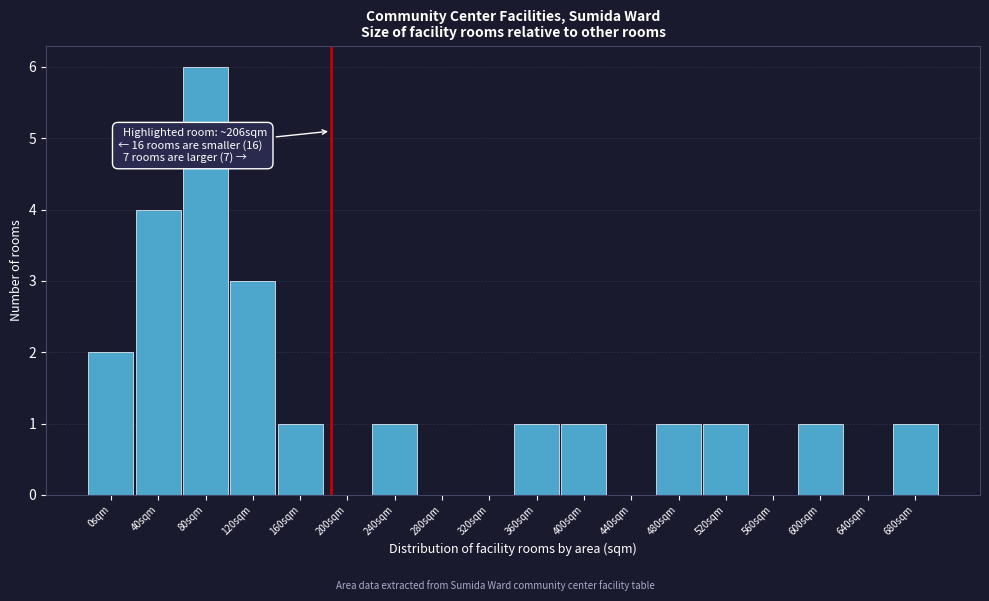

Reading left to right, extract all data points from this chart.

0sqm=2	40sqm=4	80sqm=6	120sqm=3	160sqm=1	200sqm=0	240sqm=1	280sqm=0	320sqm=0	360sqm=1	400sqm=1	440sqm=0	480sqm=1	520sqm=1	560sqm=0	600sqm=1	640sqm=0	680sqm=1